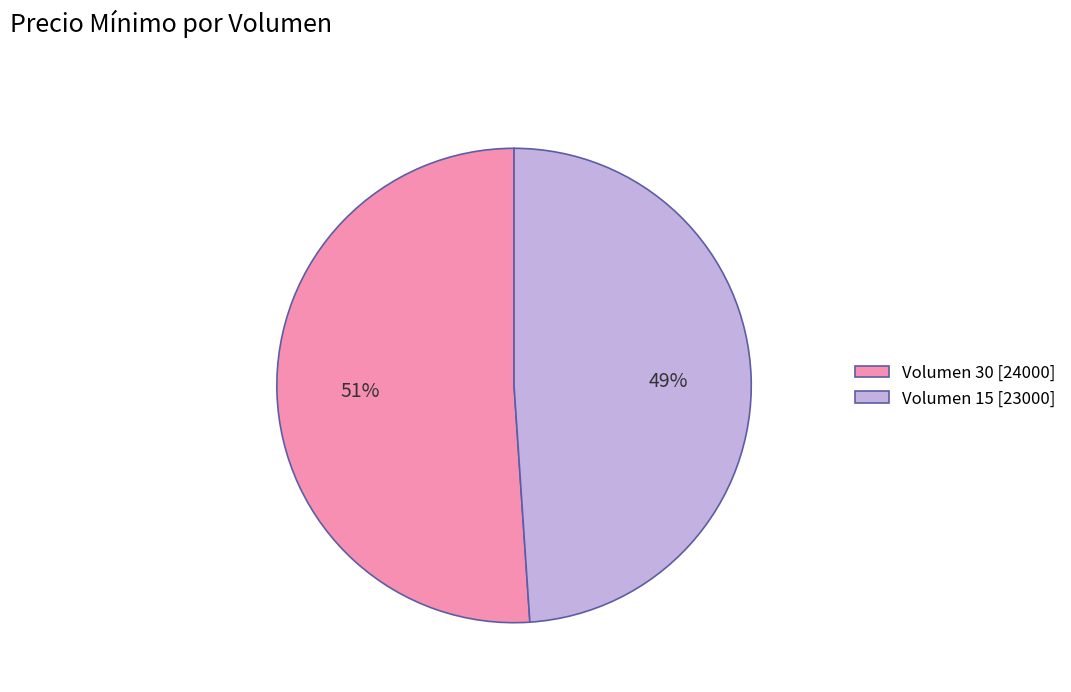

Is the sum of Volumen 30 [24000] and Volumen 15 [23000] greater than half?

Yes